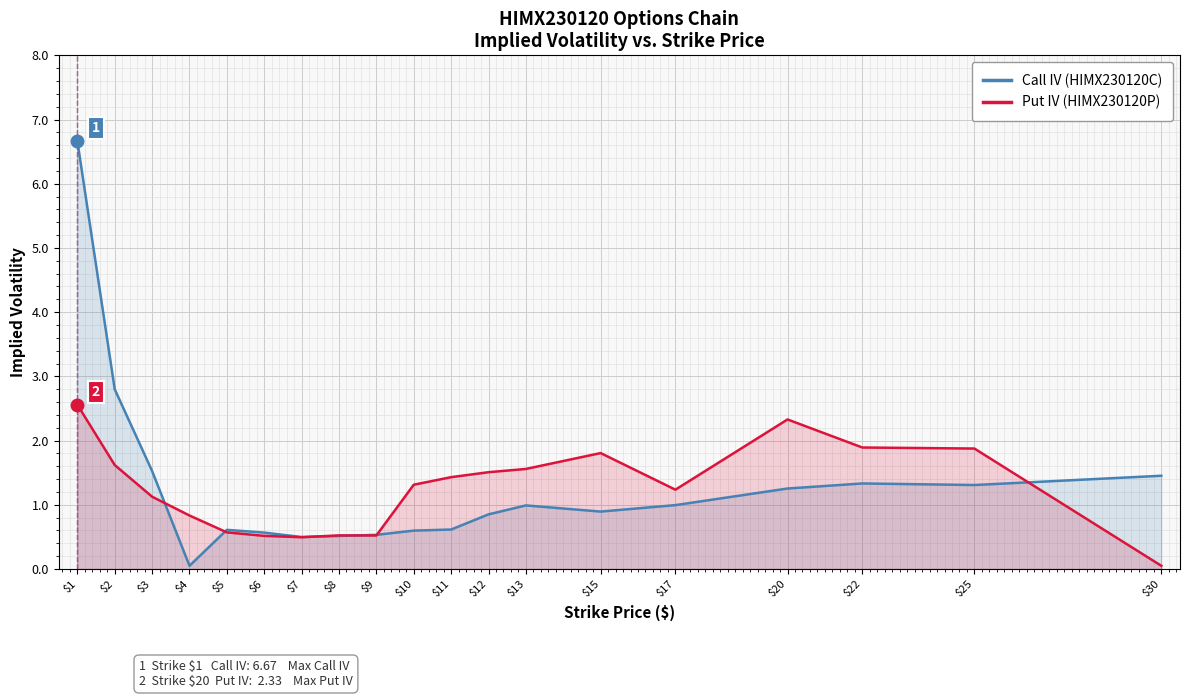

How many interior local peaks does the Call IV series have?

3